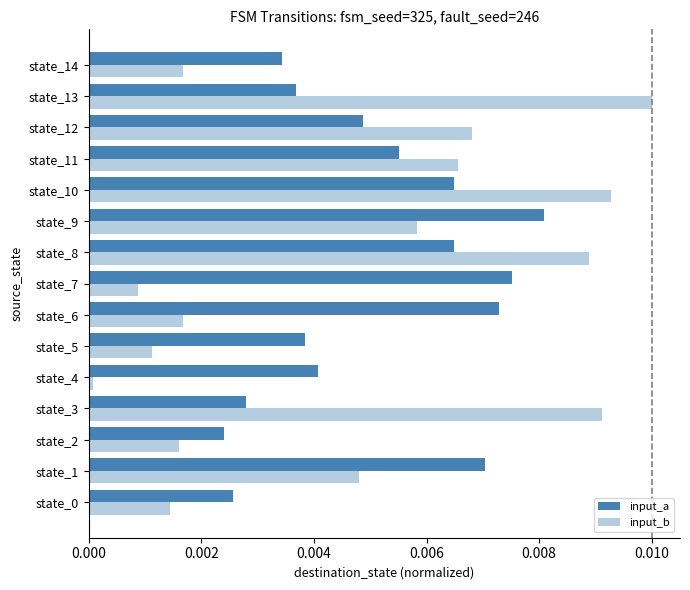

How many series are shown in this chart?

2